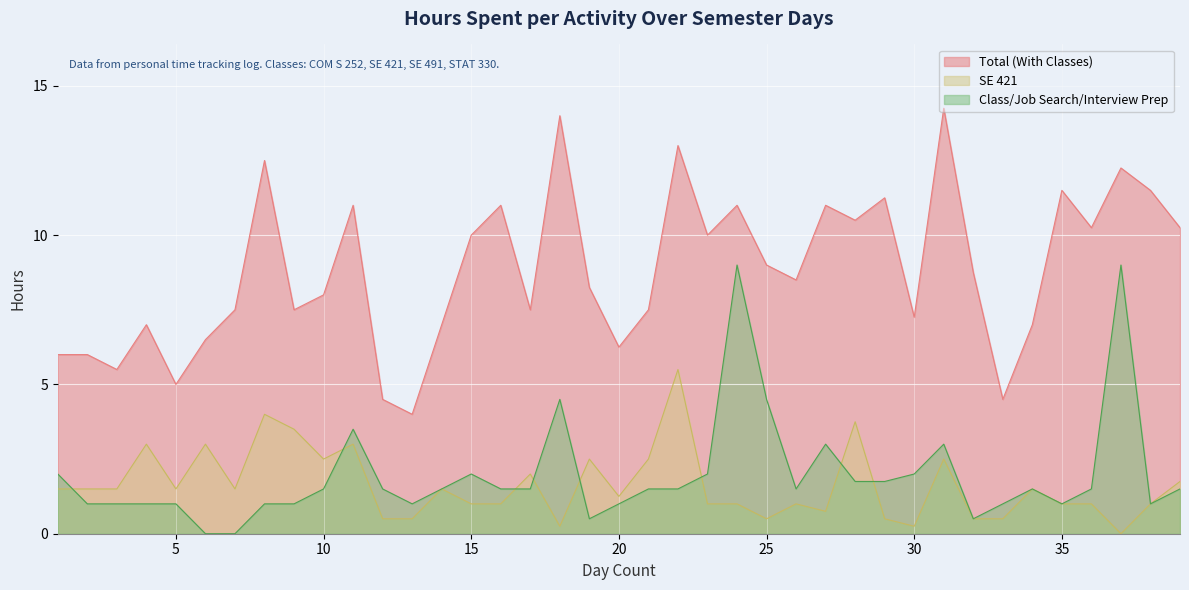

Between 3 and 36, which is larger?

36